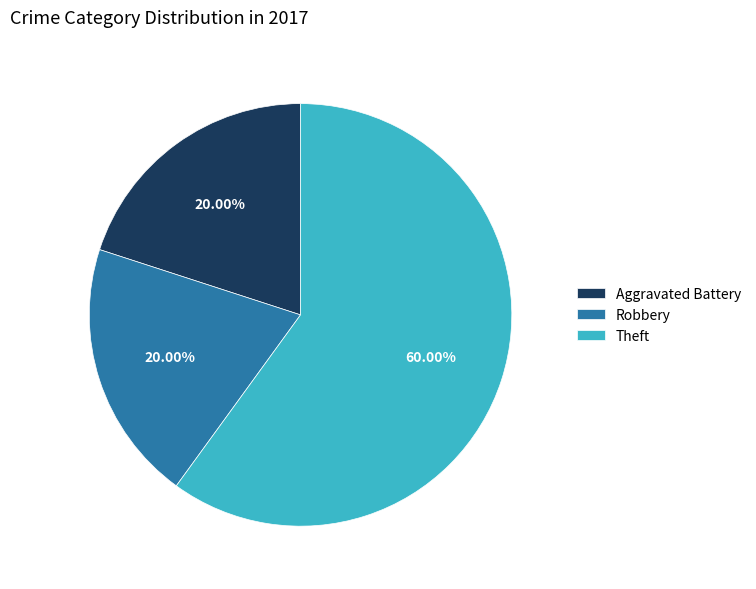

Do Aggravated Battery and Robbery together represent more than half of the pie?

No